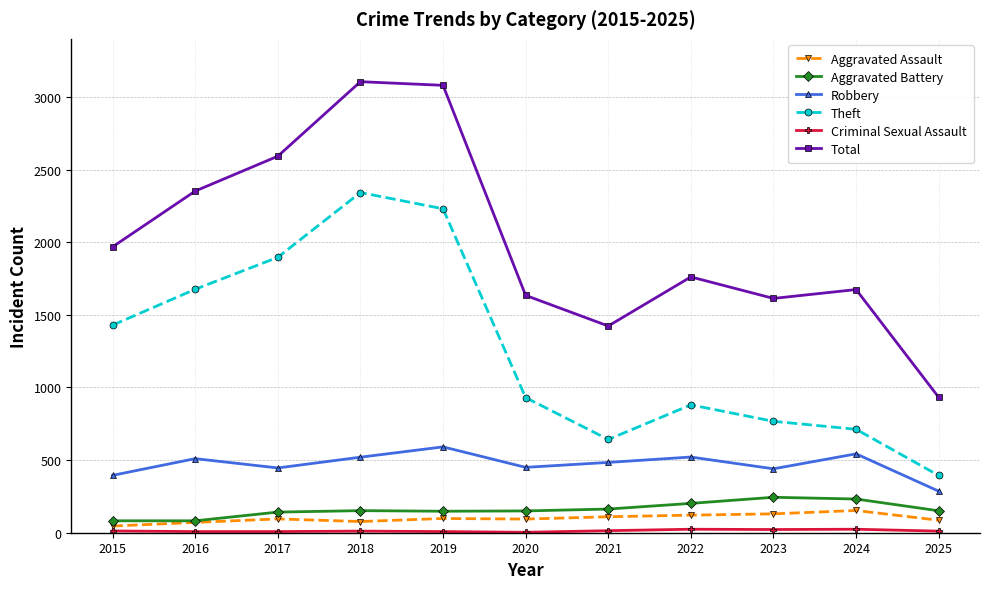

True or false: Theft and Aggravated Assault intersect in this chart.

False